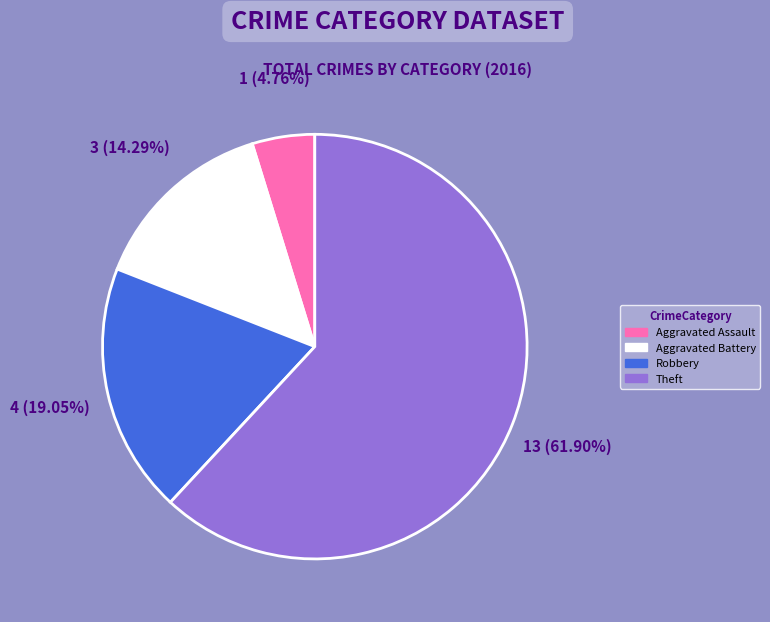

To the nearest percent, what is the difference between the largest and smallest slice percentages?

57%